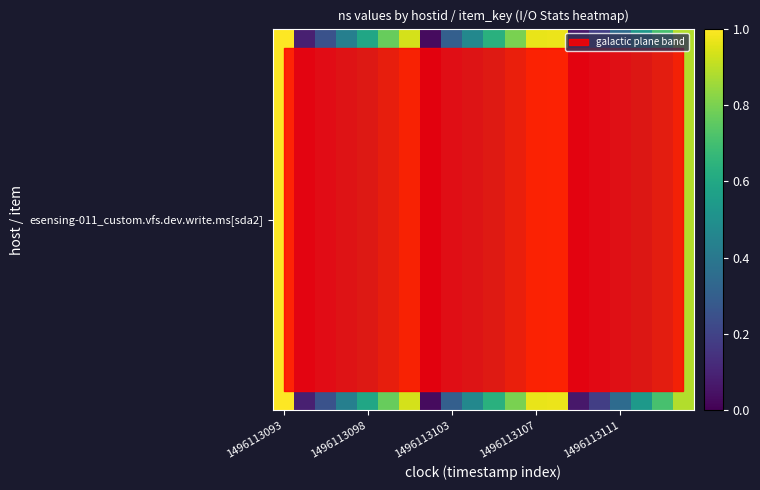

Is it true that the value at 14 is 0.1?

True